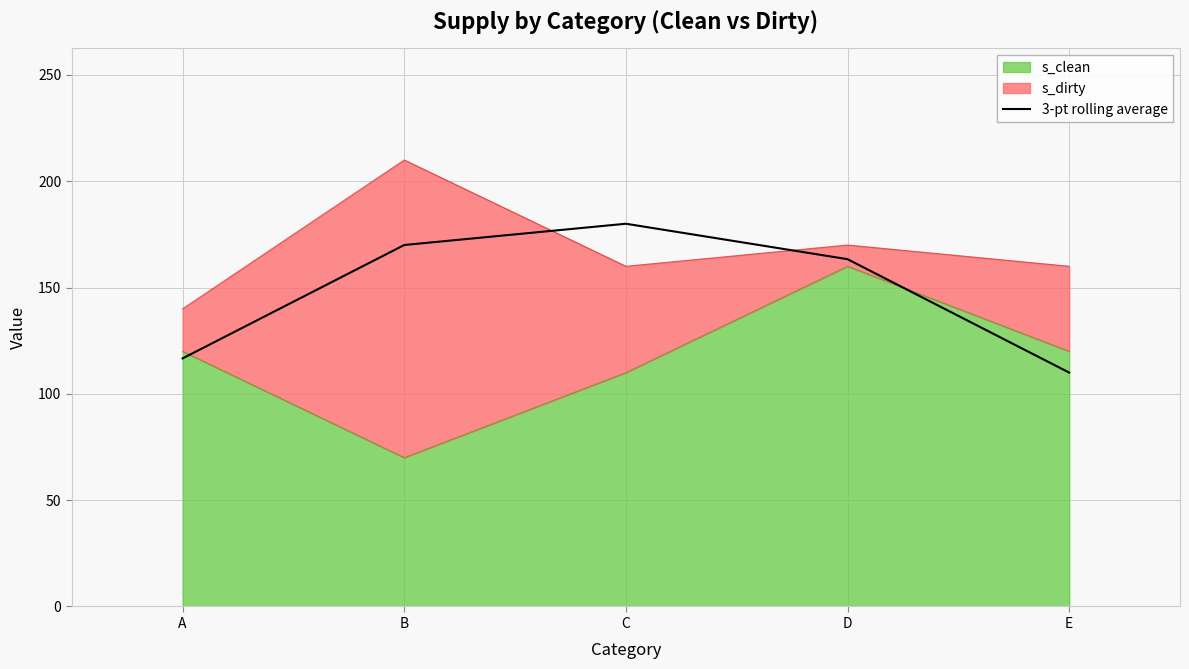

Which label corresponds to the smallest value in the chart?

E